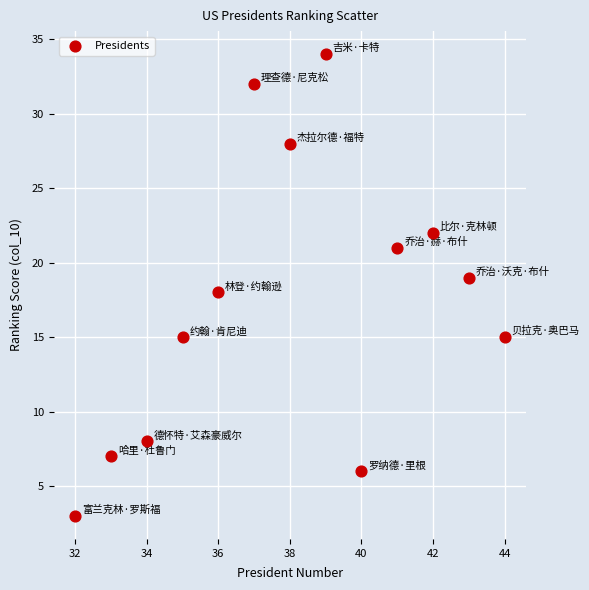

What is the range of Y values (max minus min)?

31